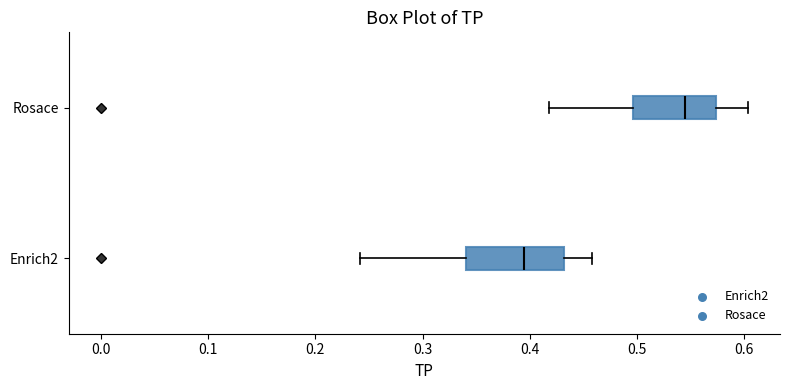

Reading bottom to top, read every box against the x-axis: the position of its median line, the range the box covers, and the ends of its whiskers. The values are not printed on the chart, so give them approximately, as read against the axis.

Enrich2: median 0.39, box 0.34 to 0.43, whiskers 0.24 to 0.46
Rosace: median 0.54, box 0.50 to 0.57, whiskers 0.42 to 0.60